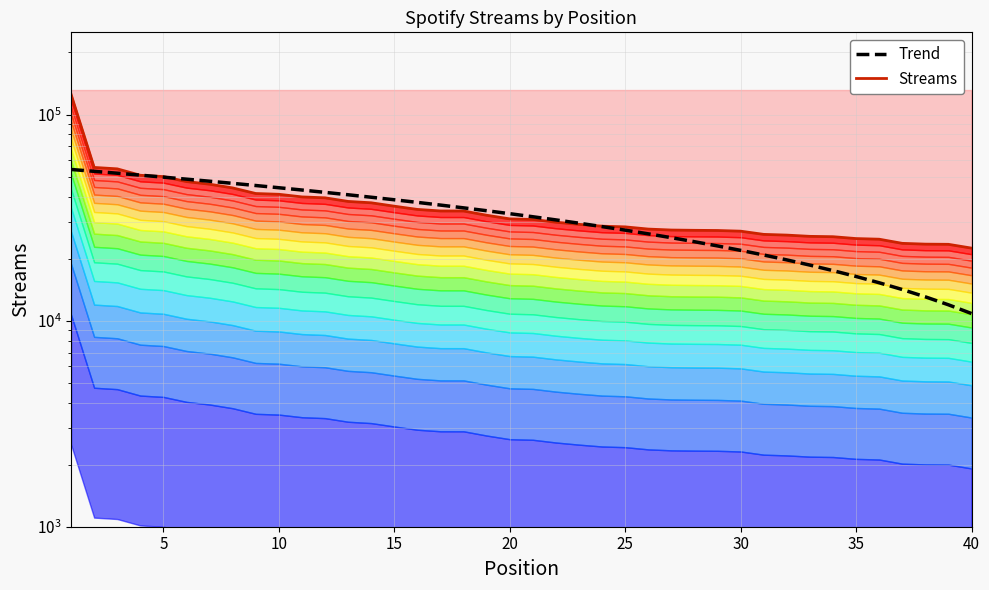

How many lines are shown in the chart?

2